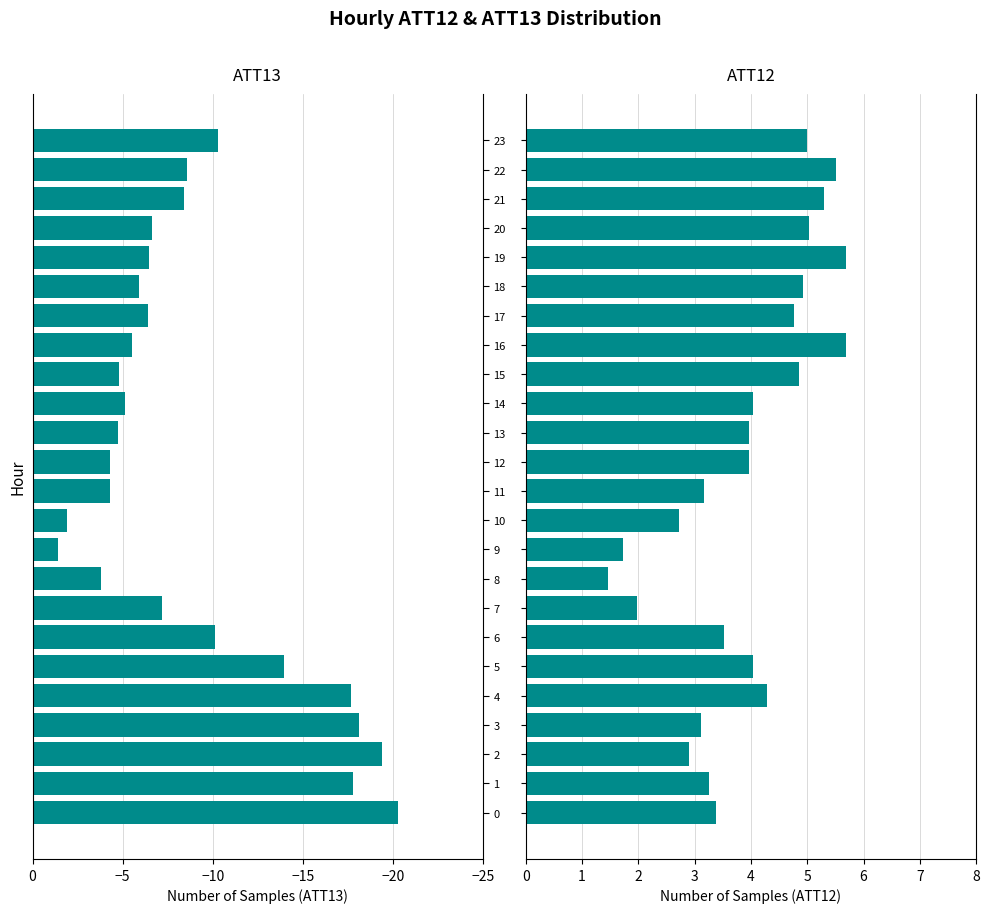

How many bars are there in total?

48